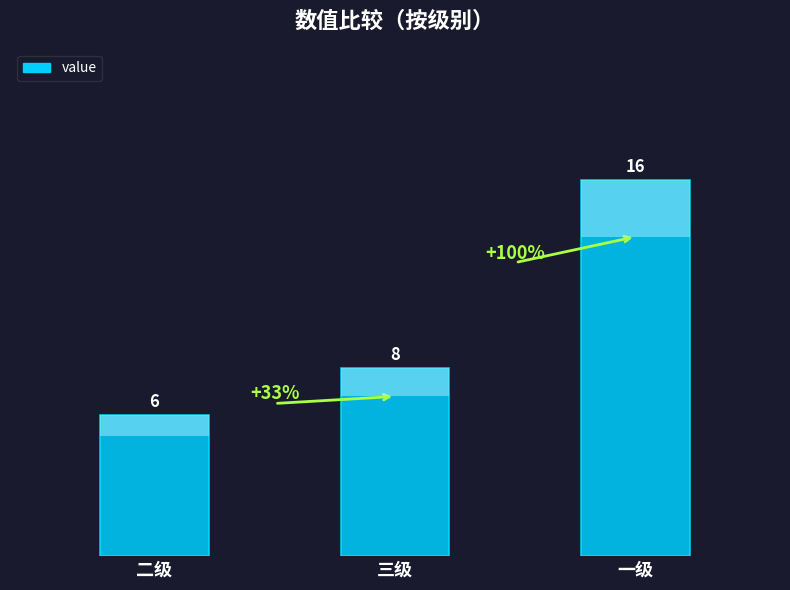

What is the value of the 3rd bar from the left?

16